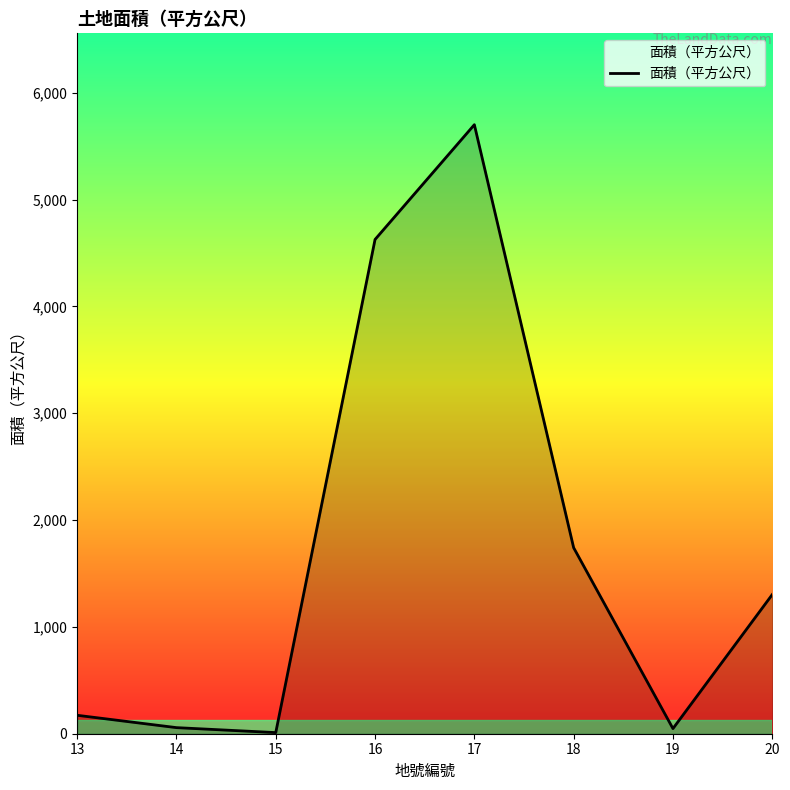

Between 13 and 19, which is larger?

13